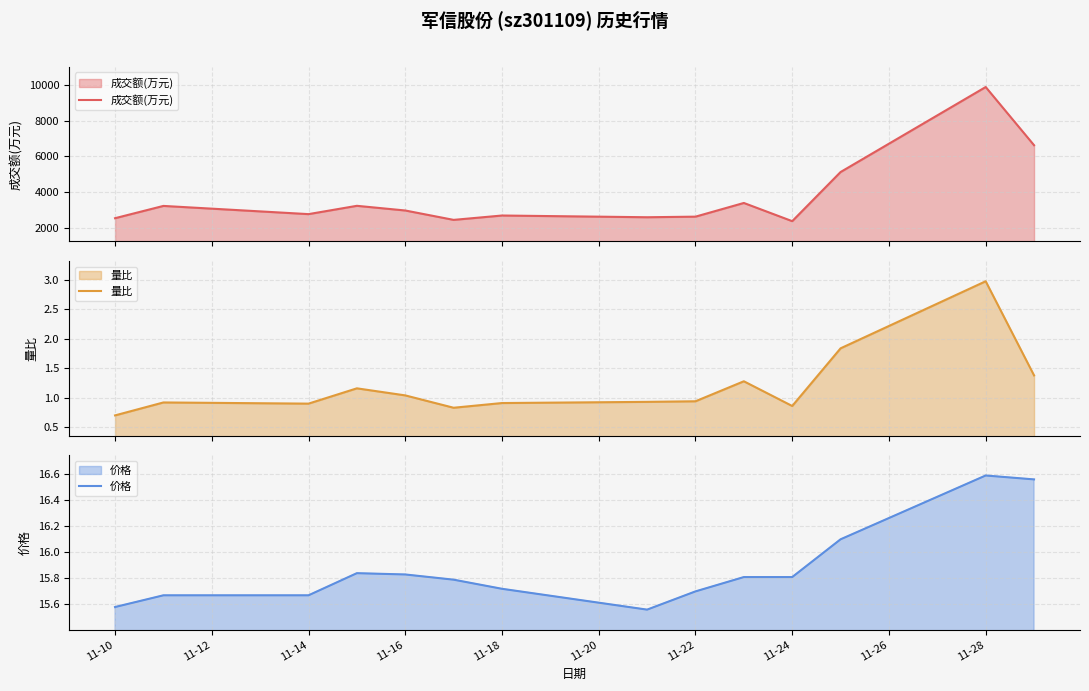

At how many categories does at least one series exceed 2272?

14